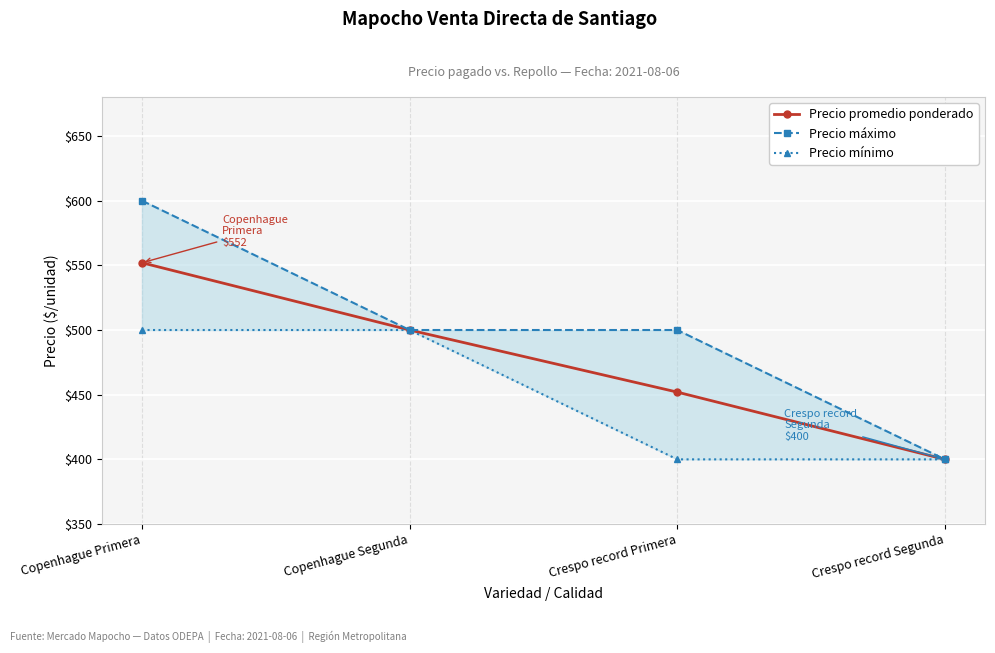

Reading left to right, list all the values displayed in this chart.

Precio promedio ponderado: Copenhague Primera=552	Copenhague Segunda=500	Crespo record Primera=452	Crespo record Segunda=400
Precio máximo: Copenhague Primera=600	Copenhague Segunda=500	Crespo record Primera=500	Crespo record Segunda=400
Precio mínimo: Copenhague Primera=500	Copenhague Segunda=500	Crespo record Primera=400	Crespo record Segunda=400